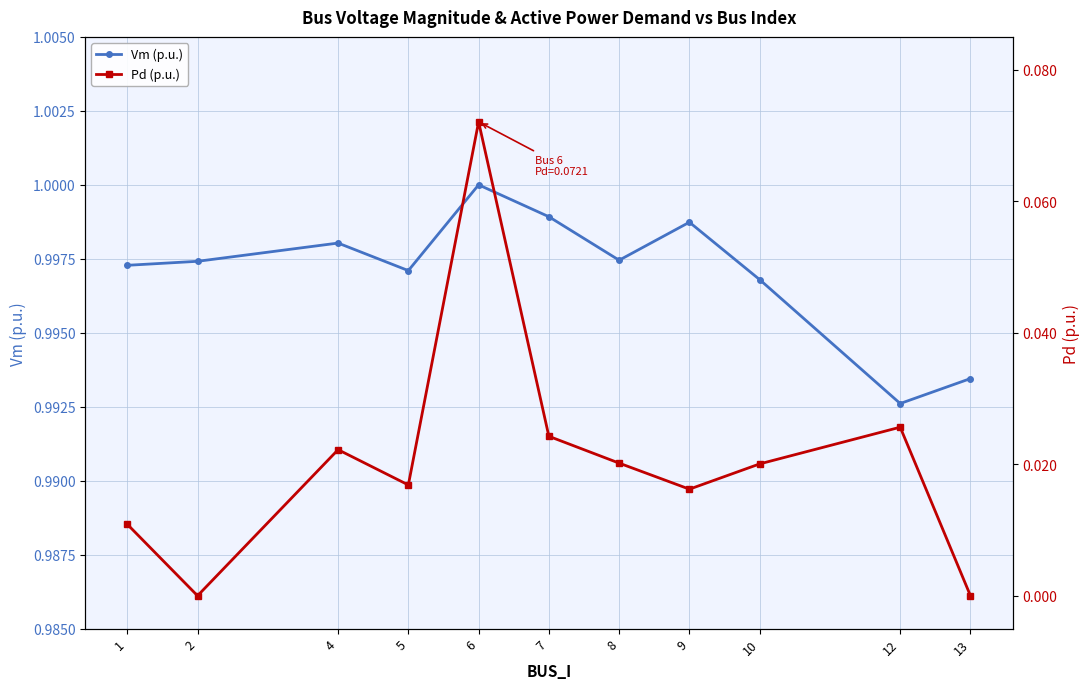

What is the sum of the Pd (p.u.) values at 6 and 12?

0.1